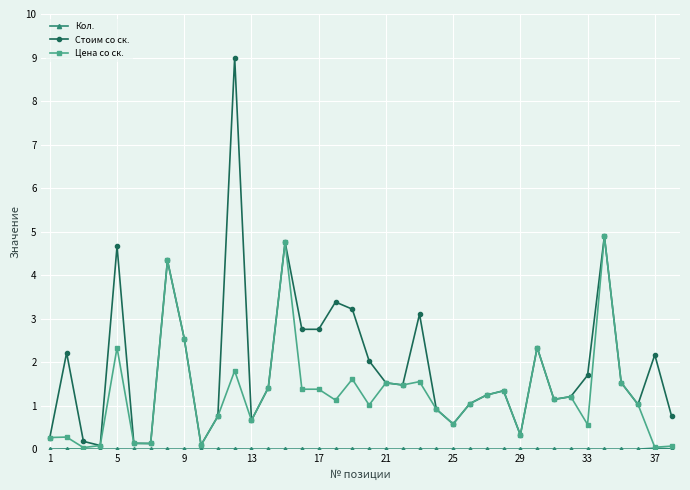

Which series has the largest total across all categories?

Стоим со ск.